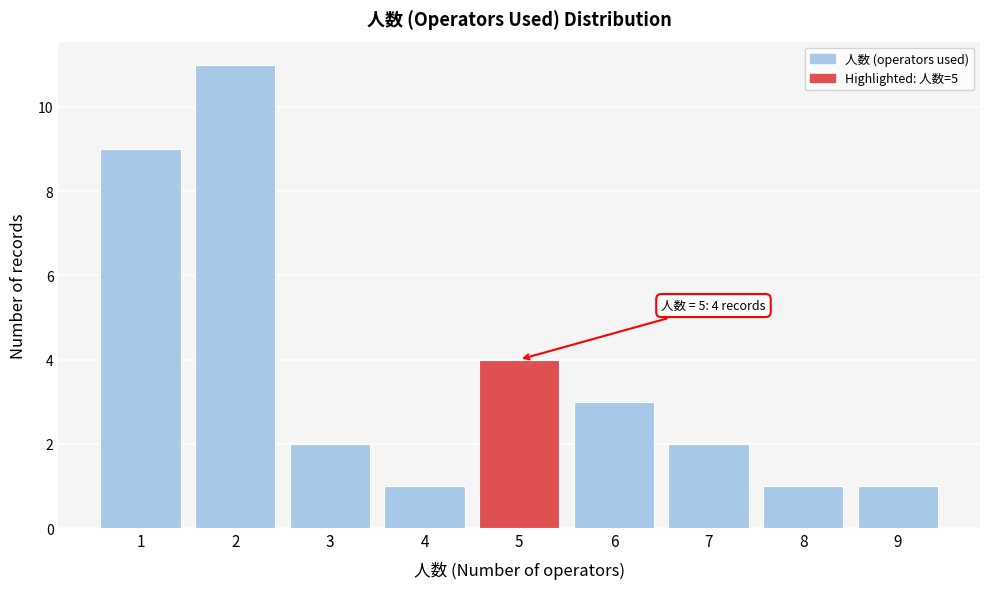

Over which range of the x-axis is the bar tallest?

1.5 to 2.5